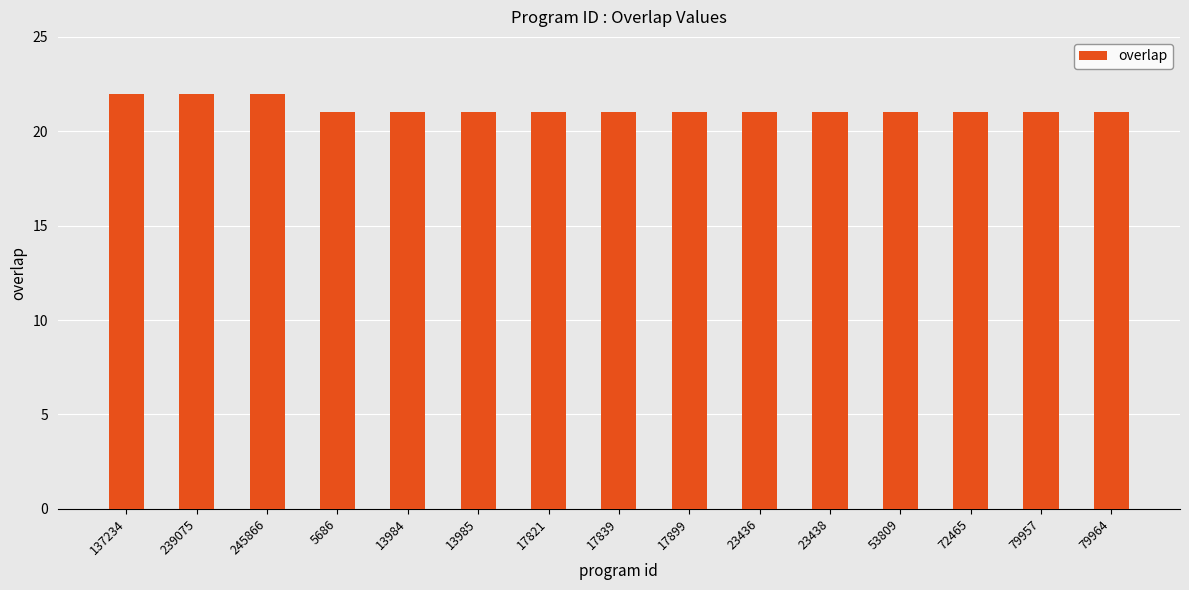

What is the average value?

21